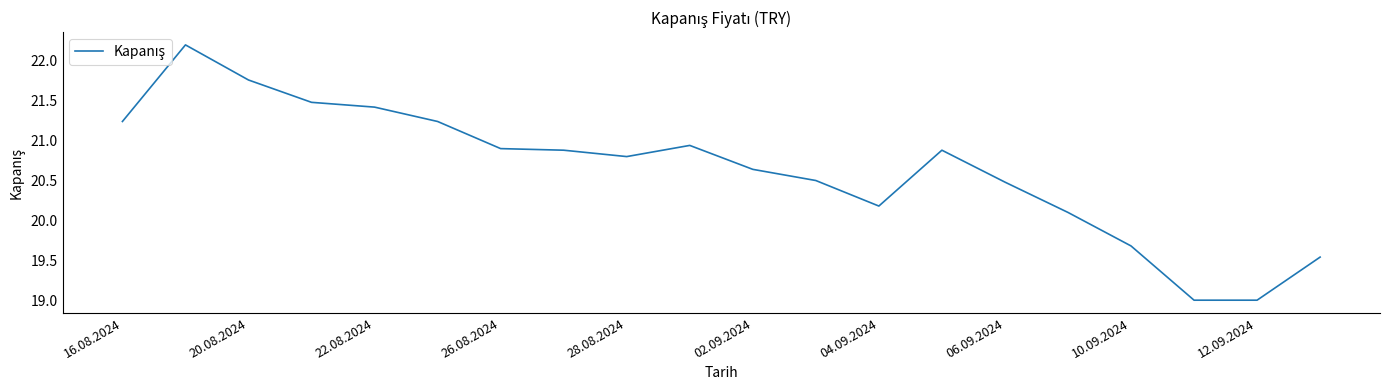

What is the greatest value displayed?

22.2